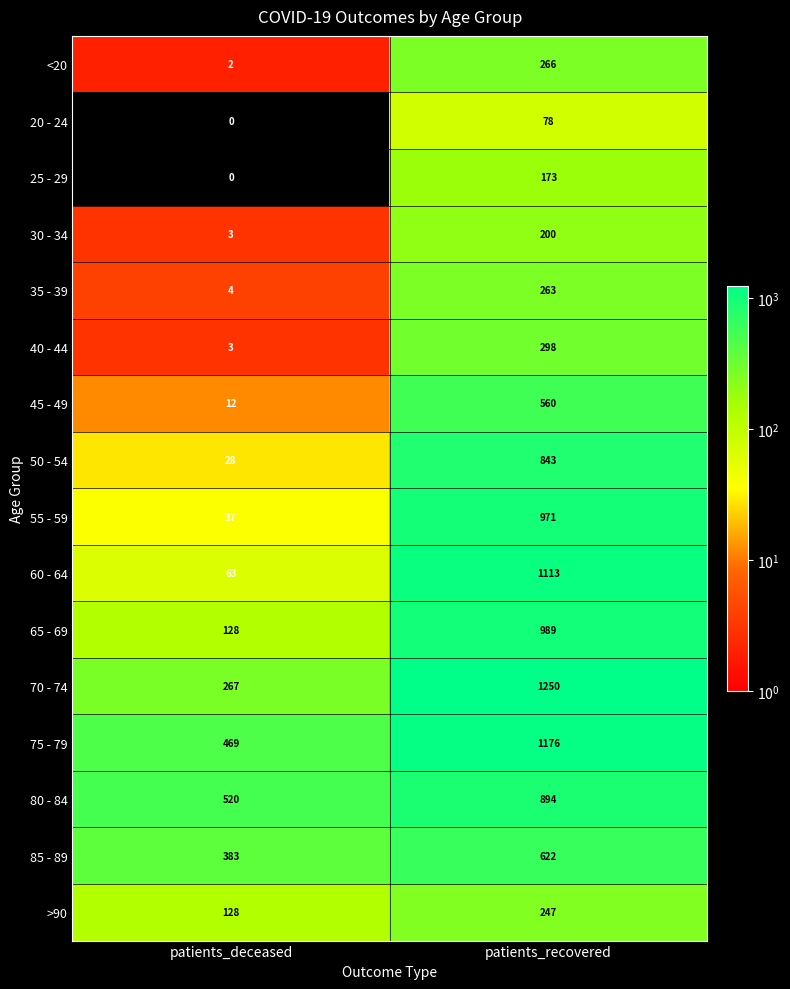

What is the sum of the 70 - 74 values at patients_deceased and patients_recovered?

1517